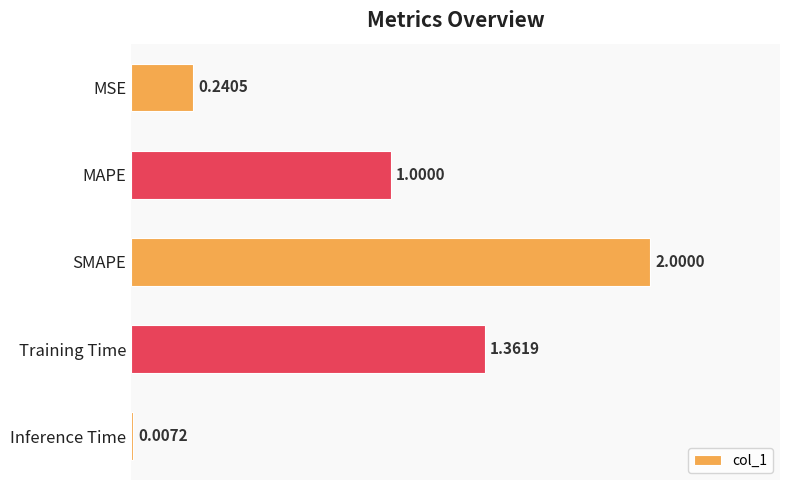

Where is the data nearest to the value 1?

MAPE